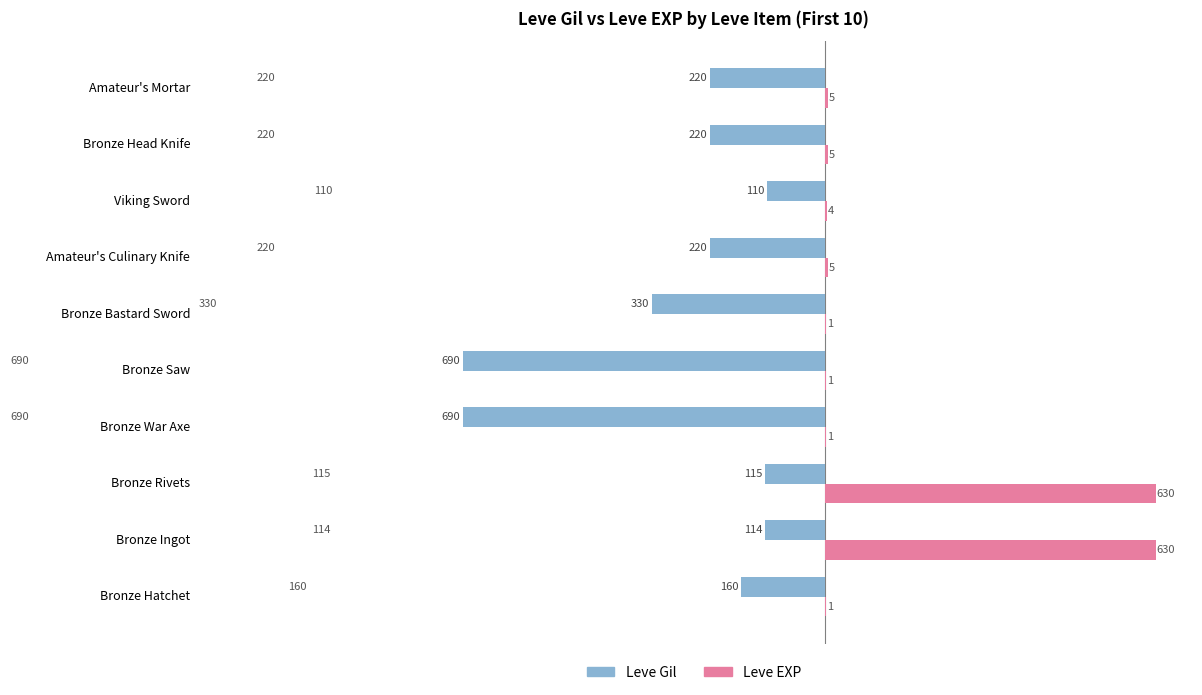

What are all the series names shown in the legend?

Leve Gil, Leve EXP